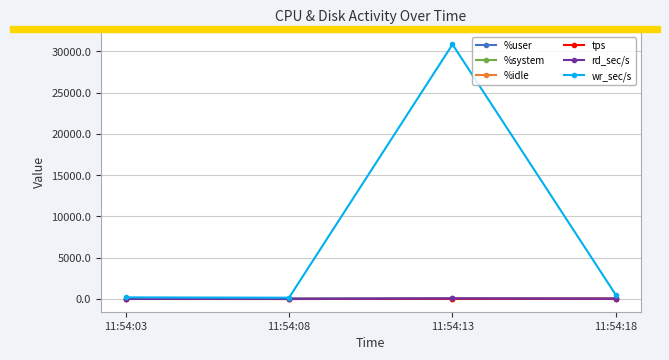

True or false: wr_sec/s has a value of 470.4 at 11:54:18.

True